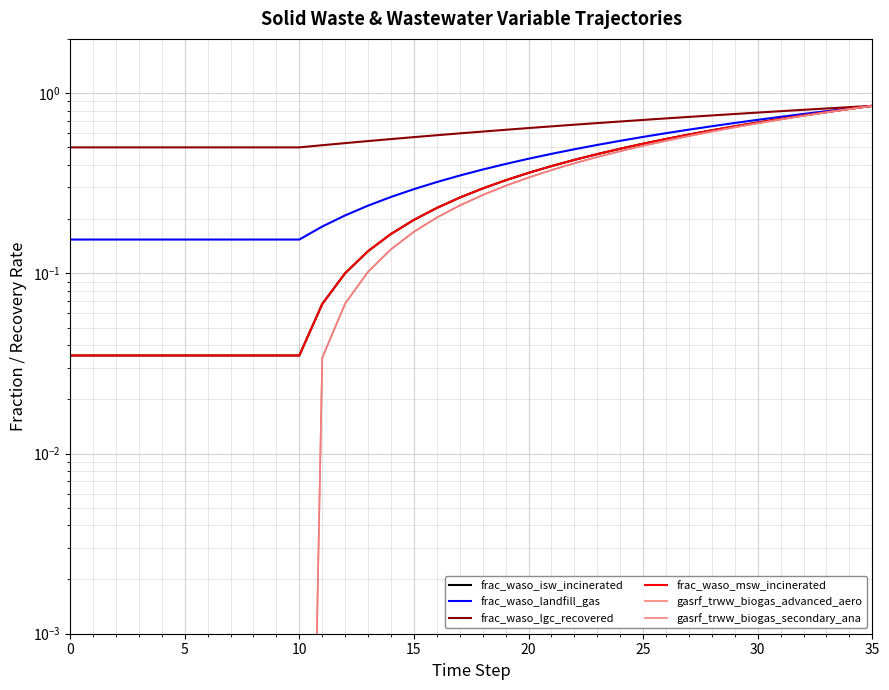

The value of frac_waso_lgc_recovered at 34 is 1.3. True or false?

False